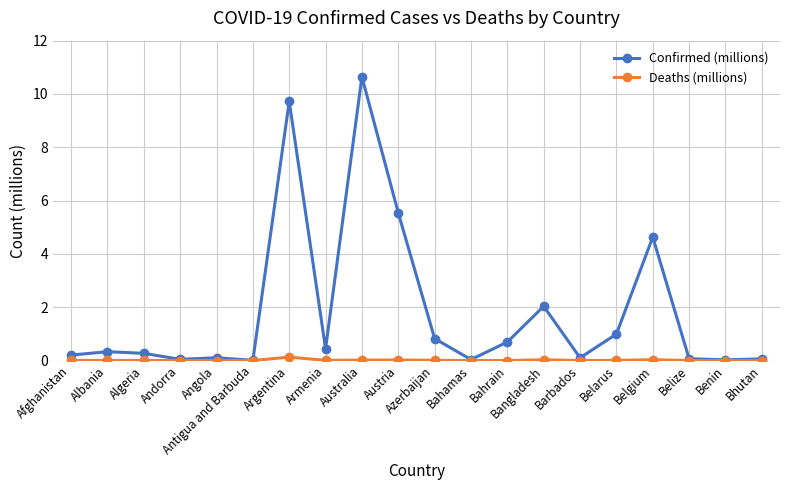

What is the difference between the second highest and second lowest values in the Confirmed (millions) series?

9.7